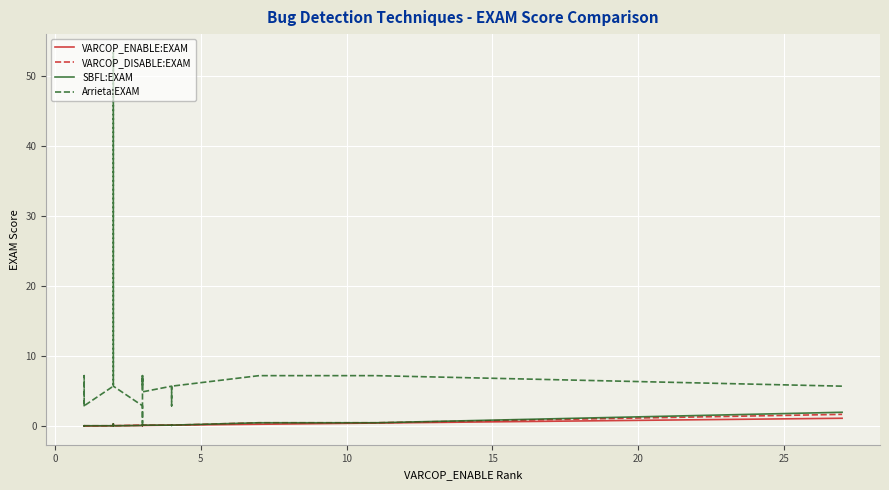

The value of Arrieta:EXAM at 17 is 5.0. True or false?

False